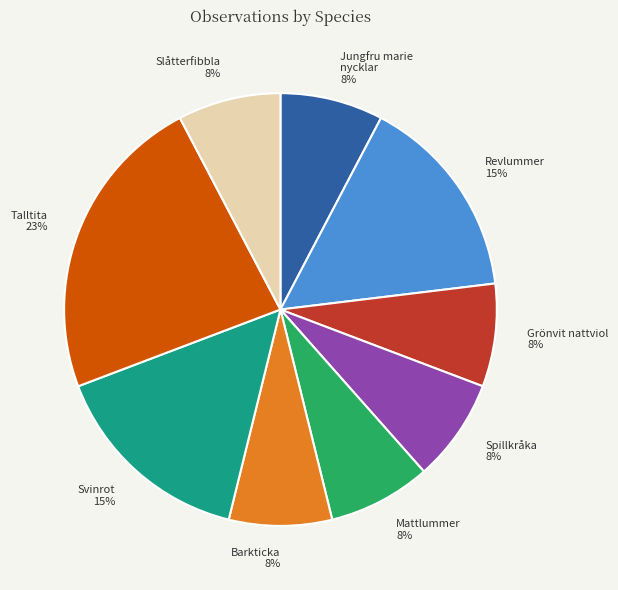

Which slice is the largest?

Talltita 23%